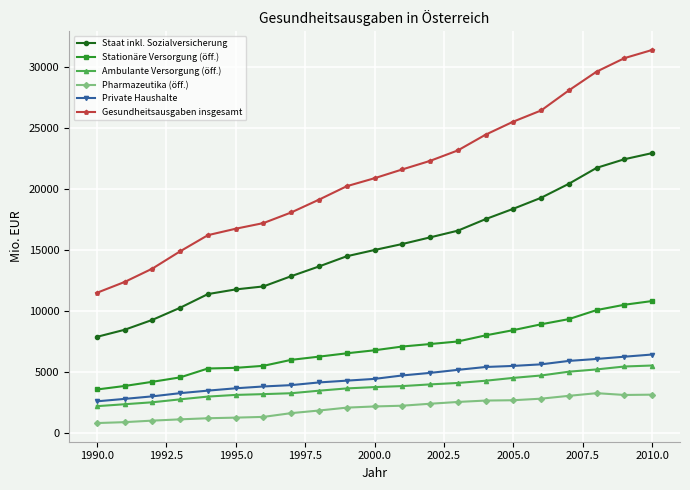

Which series has the largest total across all categories?

Gesundheitsausgaben insgesamt